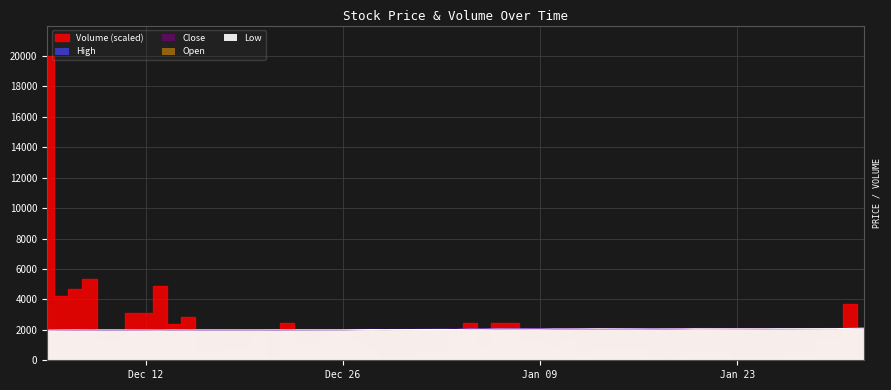

Reading right to left, transcribe all the data shown in this chart.

High: 2120	2100	2100	2095	2090	2095	2095	2080	2070	2065	2095	2080	2075	2070	2065	2065	2065	2055	2050	2040	2035	2025	2030	2025	2015	2010	2010	2005	2005	2005	2000	2000	2000	2000	2000	2000	2000	2005	2000	1995
Close: 2120	2095	2095	2080	2080	2075	2095	2080	2065	2065	2060	2075	2075	2070	2060	2060	2060	2050	2050	2040	2035	2025	2025	2025	2015	2010	1995	2000	2005	2000	2000	2000	2000	2000	1995	1995	1995	1995	2000	1995
Open: 2105	2095	2080	2075	2075	2070	2070	2060	2060	2055	2060	2070	2060	2055	2055	2040	2050	2035	2040	2020	2025	2015	2020	2010	2000	2000	1995	2000	1995	1995	1995	1990	1995	1985	1990	1995	1990	1995	1990	1980